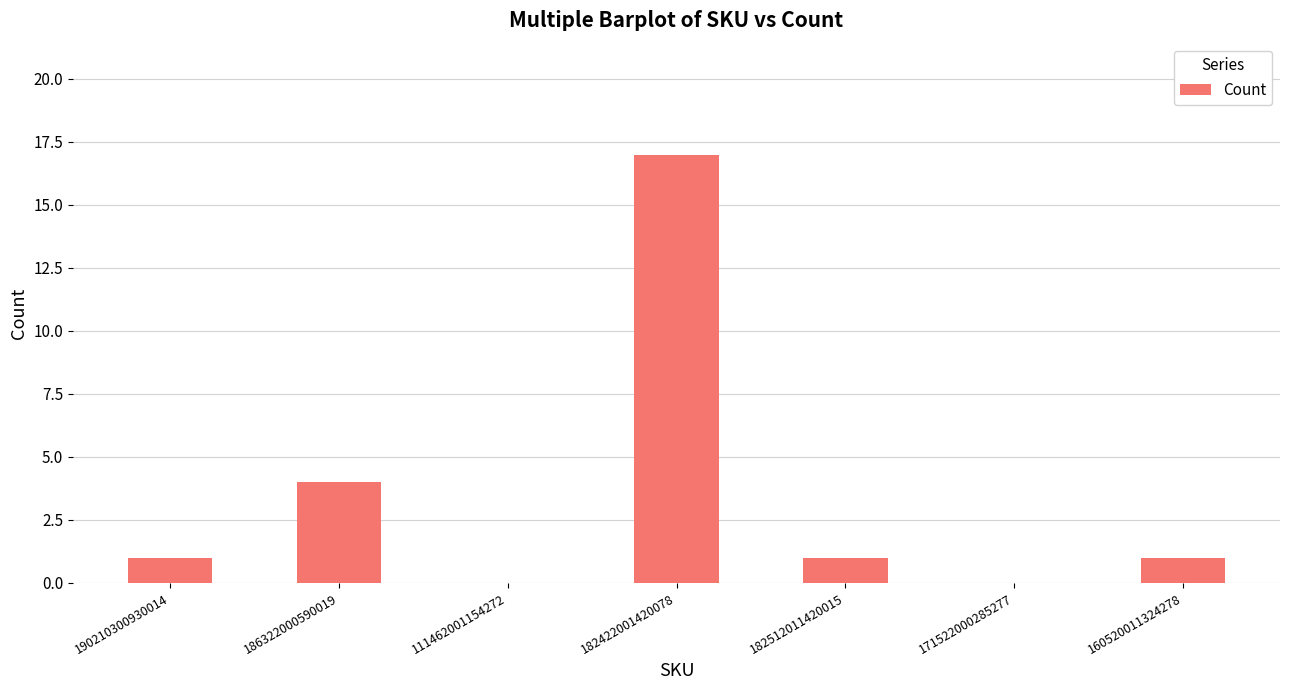

Reading left to right, transcribe all the data shown in this chart.

190210300930014=1	186322000590019=4	111462001154272=0	182422001420078=17	182512011420015=1	171522000285277=0	160520011324278=1